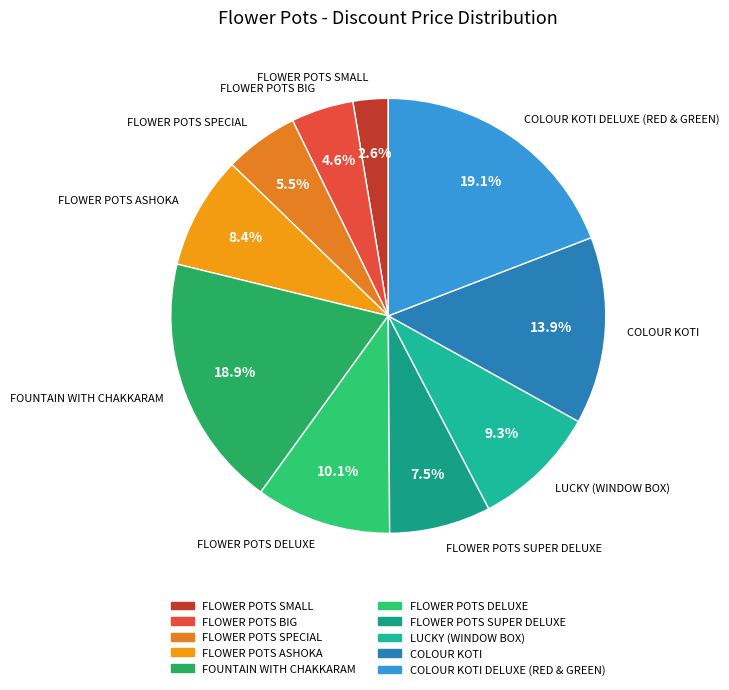

Approximately how many times larger is the value at FOUNTAIN WITH CHAKKARAM compared to FLOWER POTS SPECIAL?

3.4